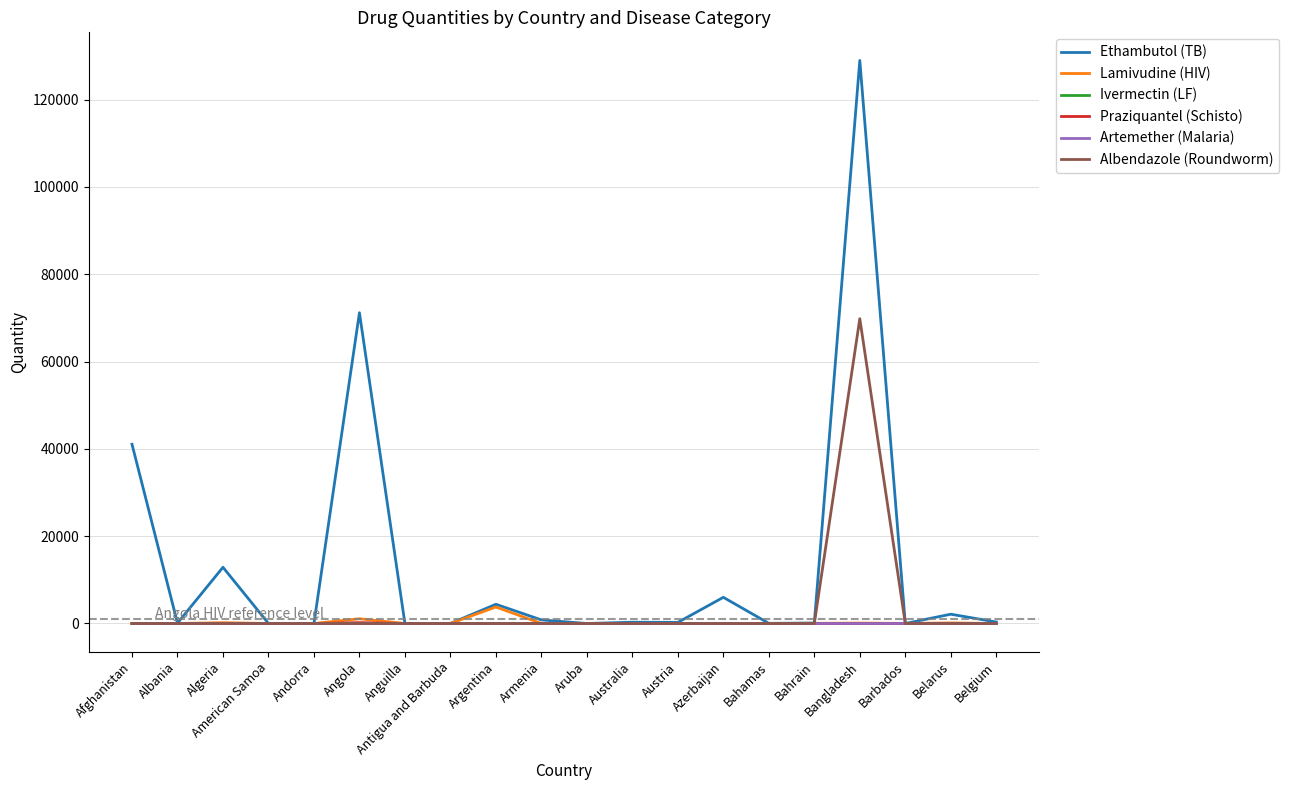

At which label is Ethambutol (TB) closest to 64480?

Angola